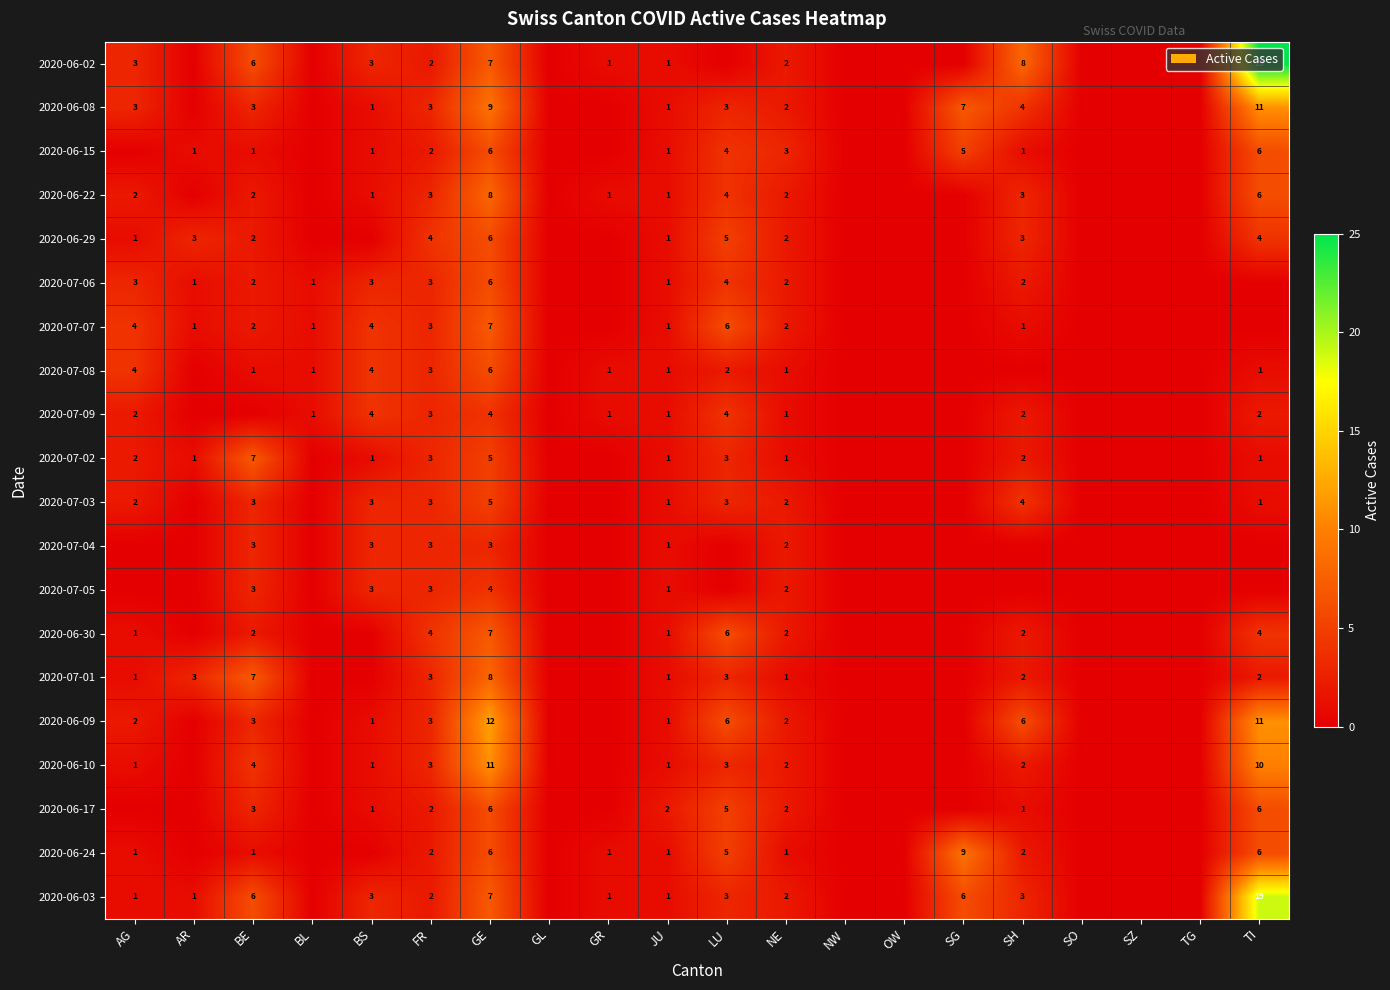

True or false: 2020-07-06 has a value of 2 at BE.

True